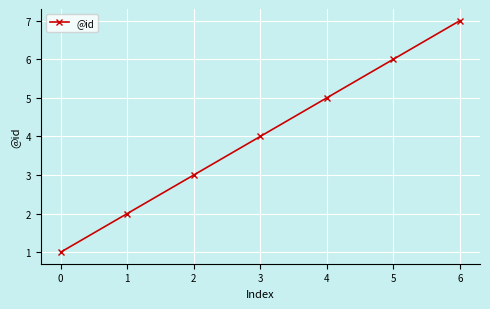

What is the difference between the maximum and minimum values?

6